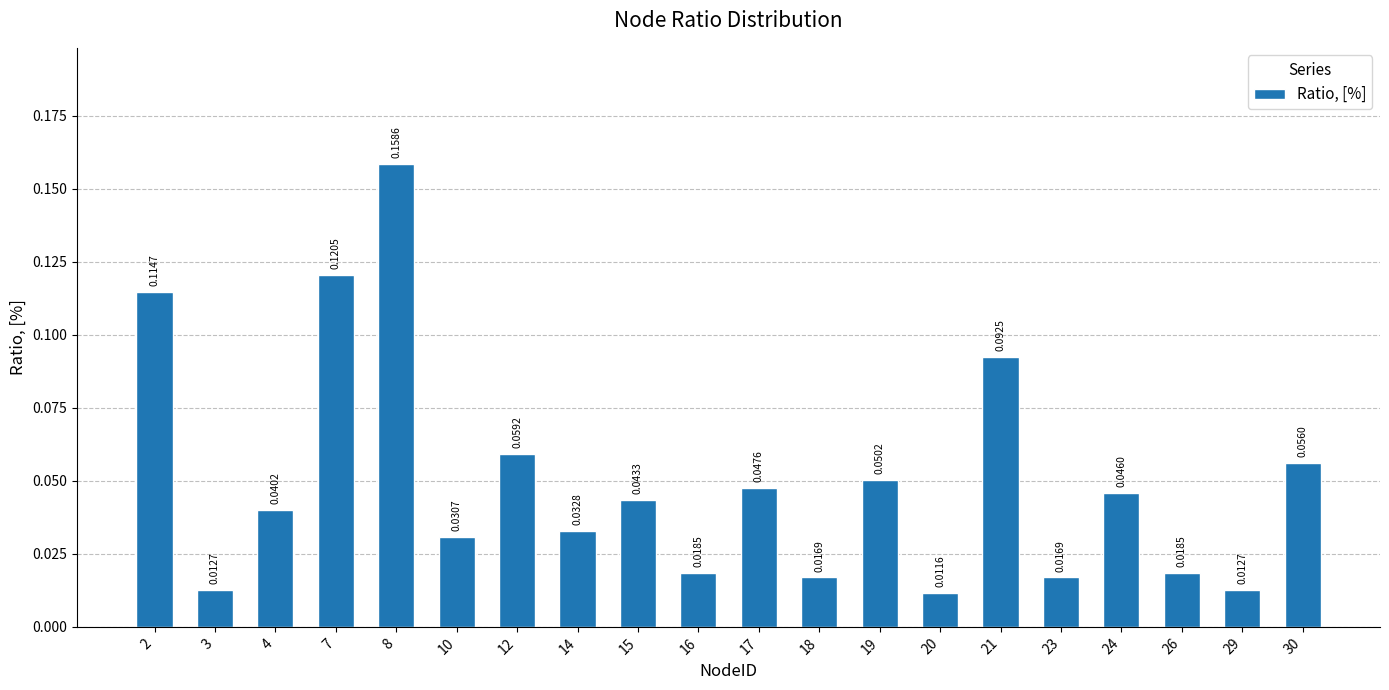

Count the number of categories in the chart.

20